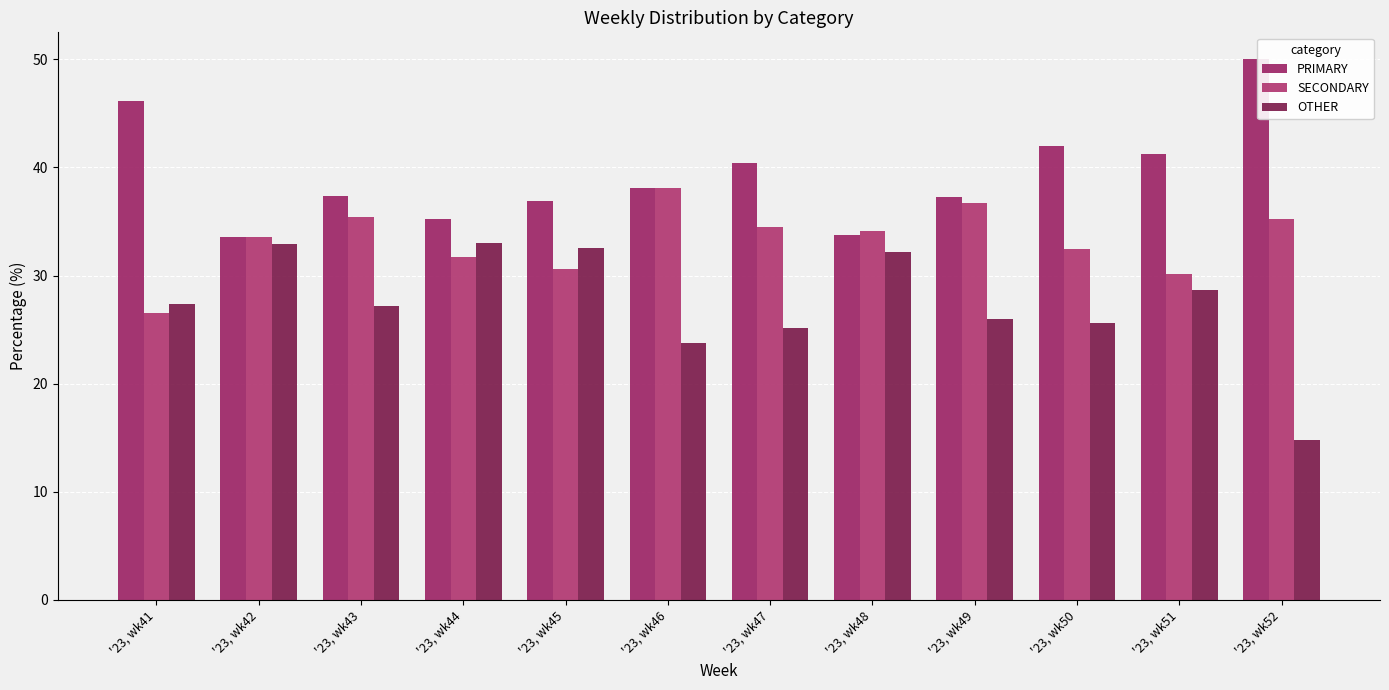

What is the difference between the maximum and minimum values in the OTHER series?

18.2